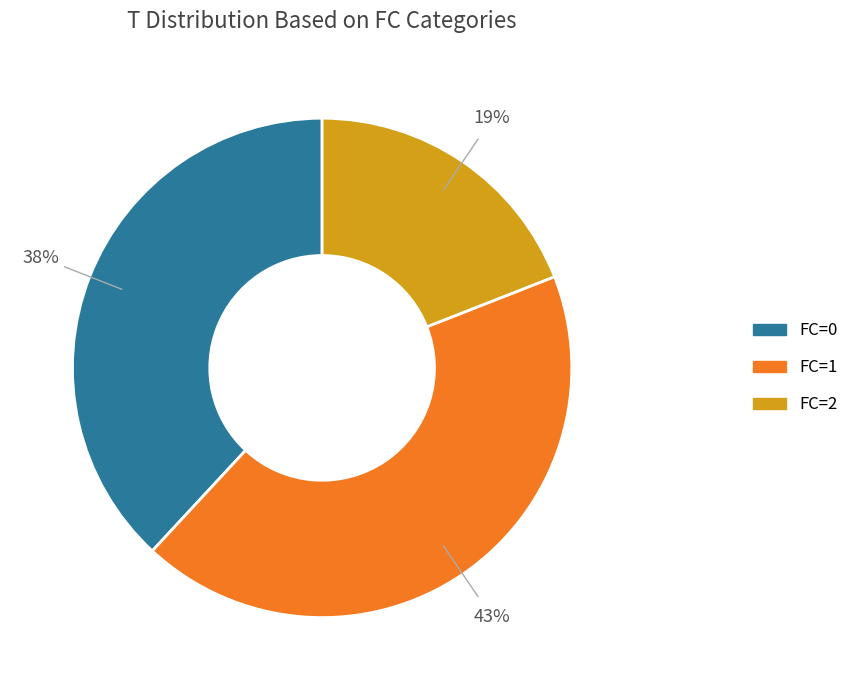

Which has a higher value, FC=1 or FC=0?

FC=1